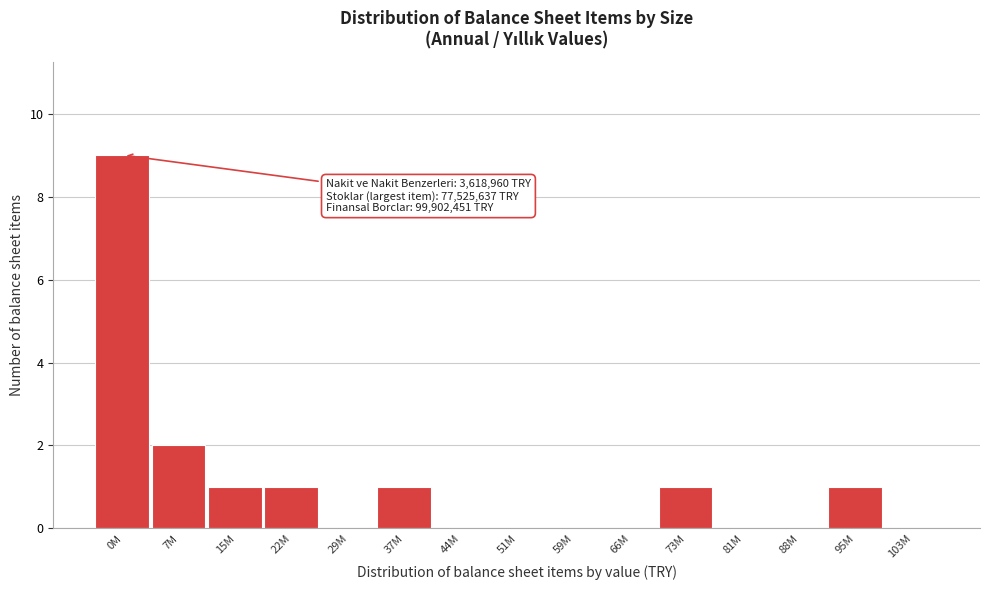

Reading left to right, list all the values displayed in this chart.

0M=9	7M=2	15M=1	22M=1	29M=0	37M=1	44M=0	51M=0	59M=0	66M=0	73M=1	81M=0	88M=0	95M=1	103M=0